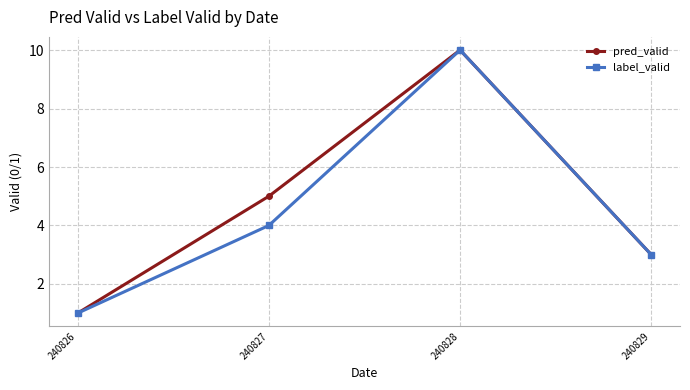

Reading left to right, list all the values displayed in this chart.

pred_valid: 1	5	10	3
label_valid: 1	4	10	3